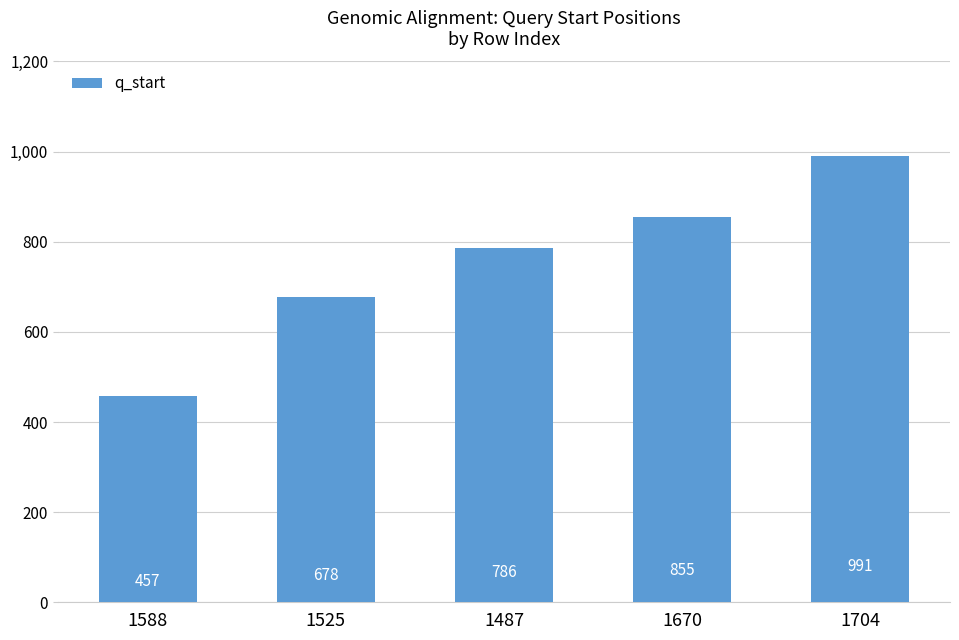

What is the average value?

753